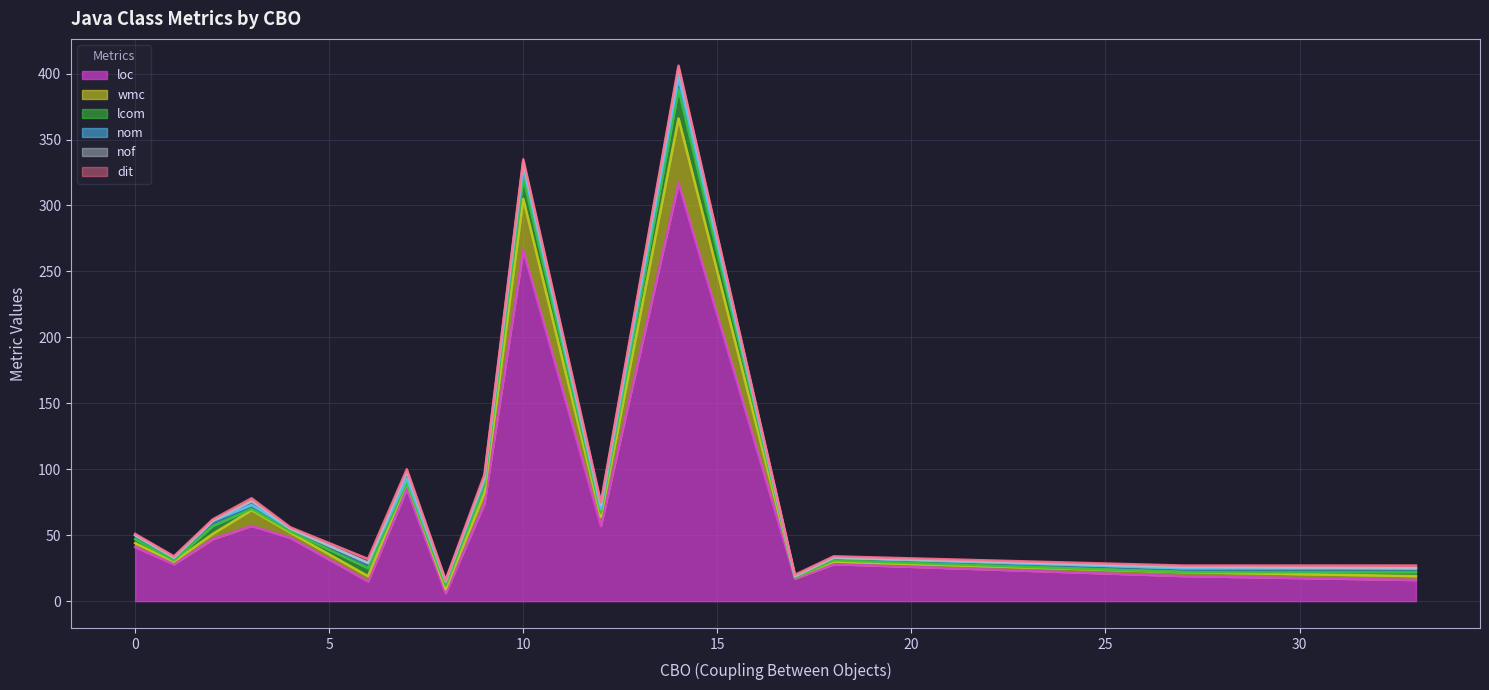

True or false: dit has more than 2 interior local peaks.

False